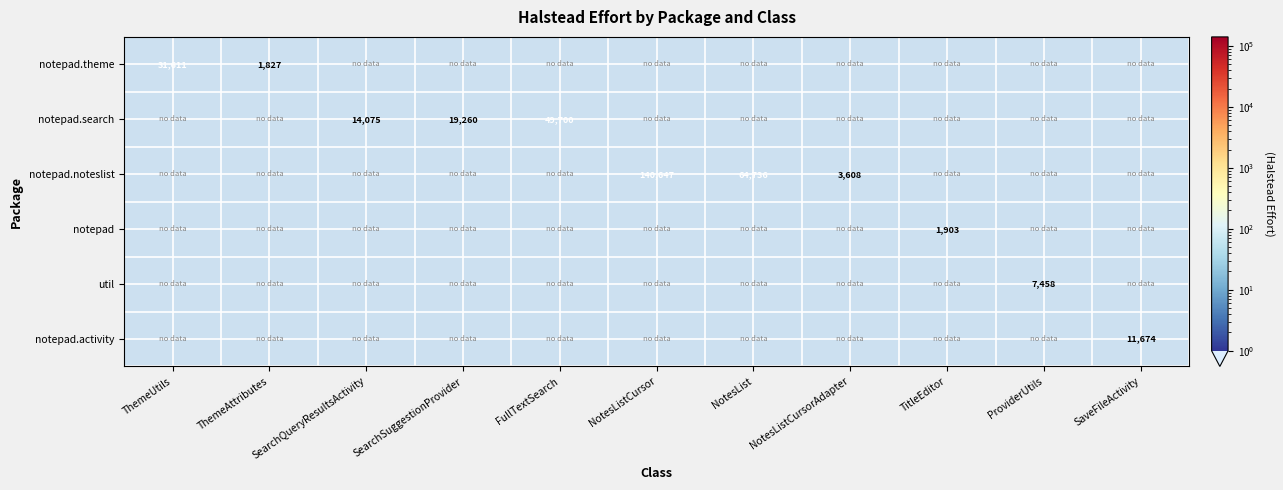

What is the sum of the org.openintents.notepad.noteslist values at SaveFileActivity and NotesList?

64735.8